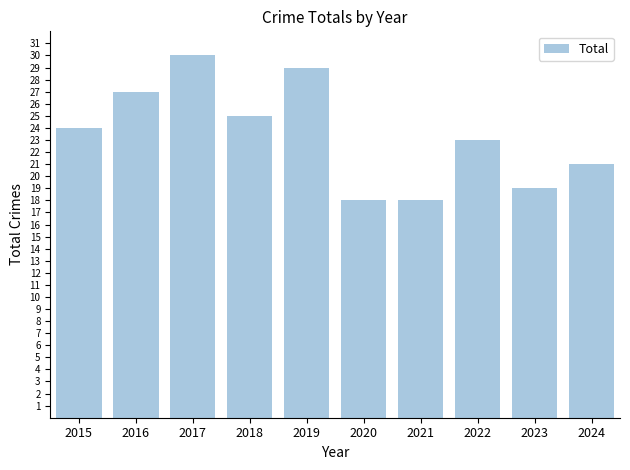

Is it true that the value at 2023 is 5?

False